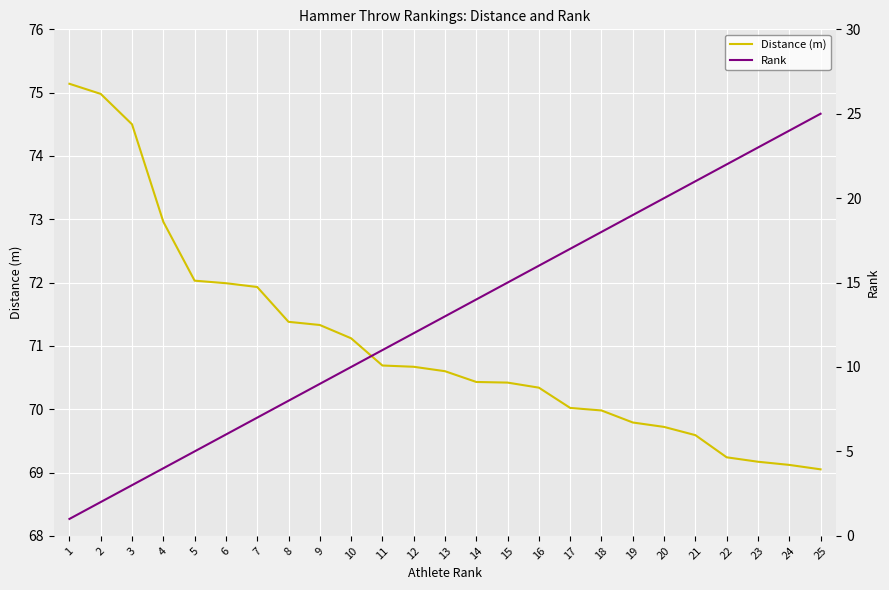

Count the number of data series in this chart.

2